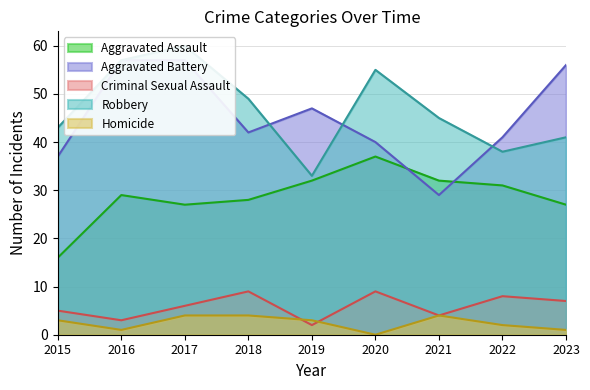

Which series has the widest spread of values?

Aggravated Battery